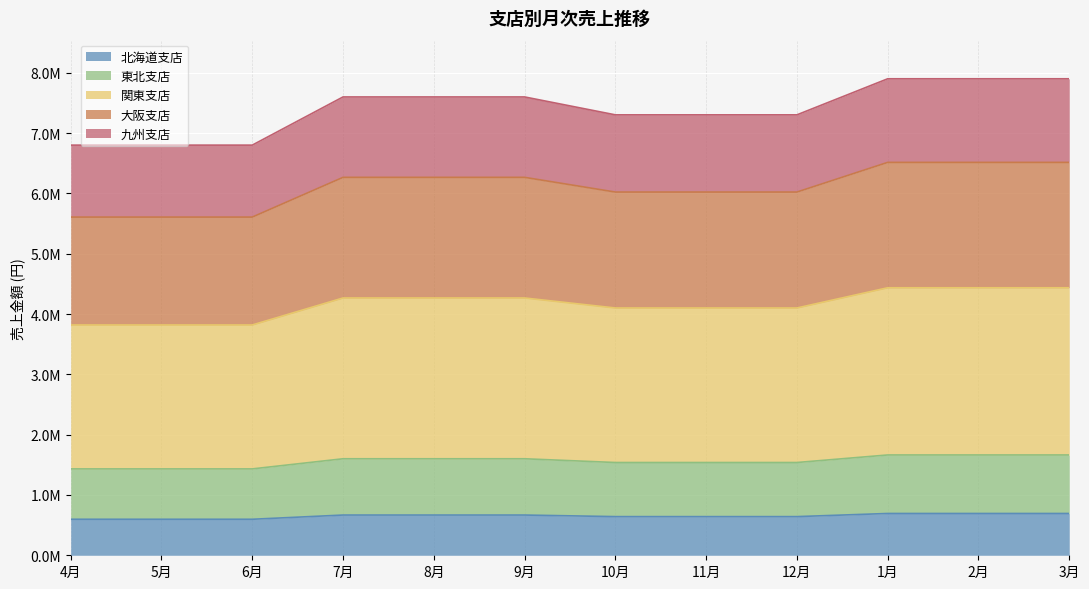

True or false: 北海道支店 has more than 0 points higher than both neighbors.

False